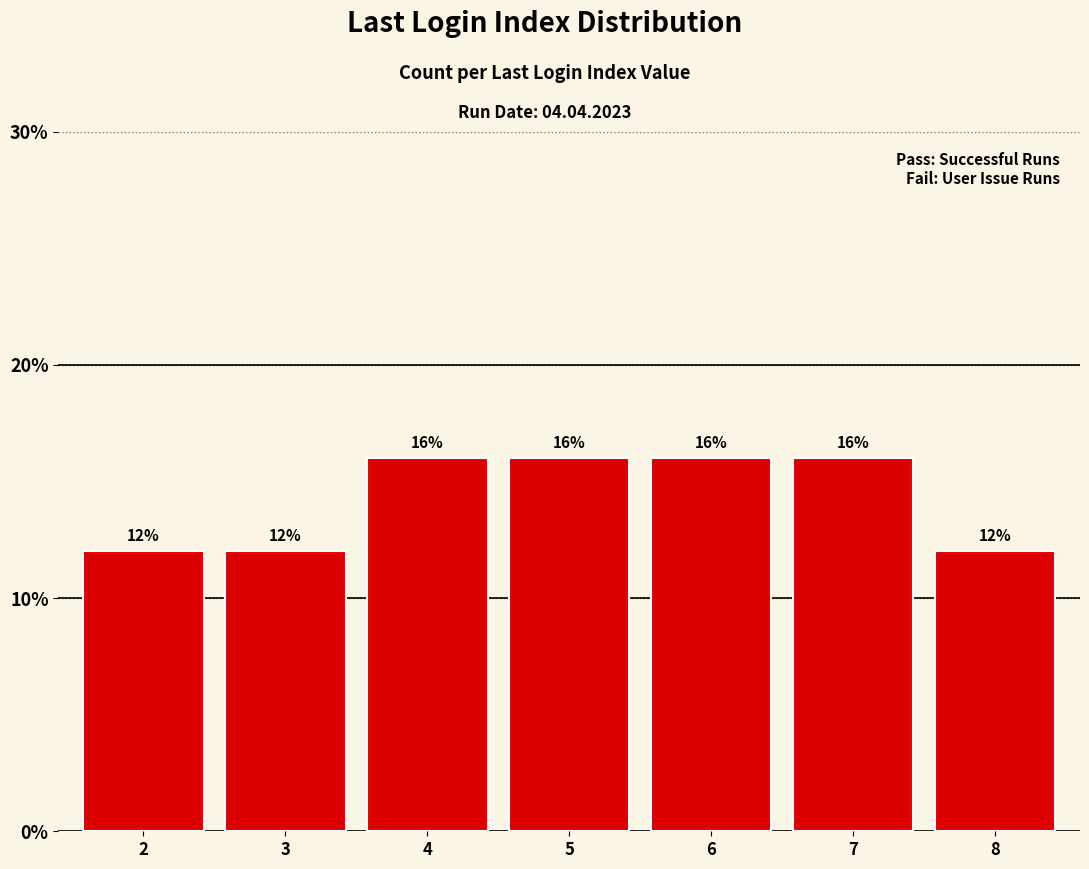

Approximately how many times larger is the value at 2 compared to 3?

1.0